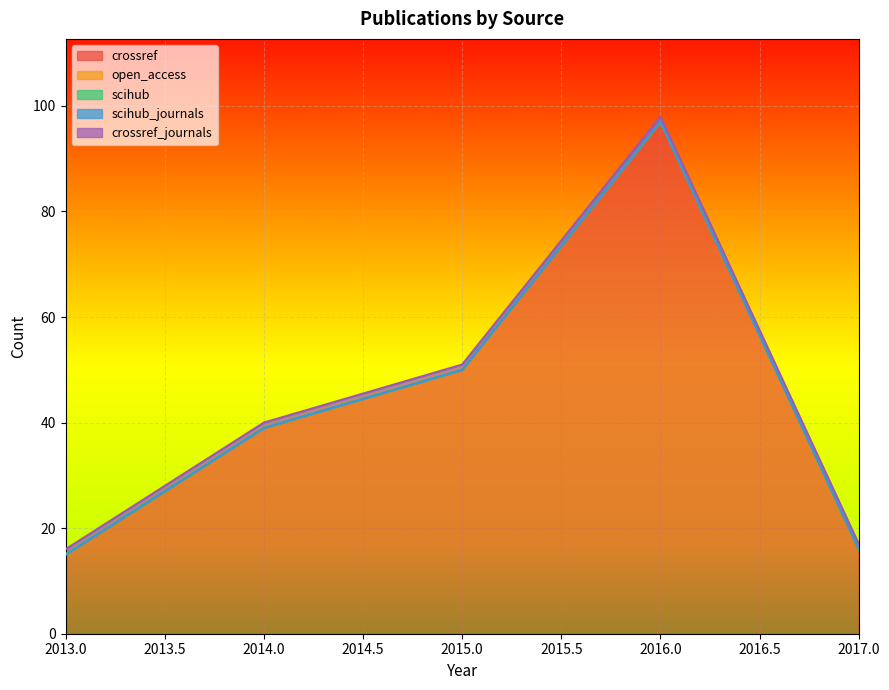

What is the value of the crossref_journals point at the 2nd from the left?

1